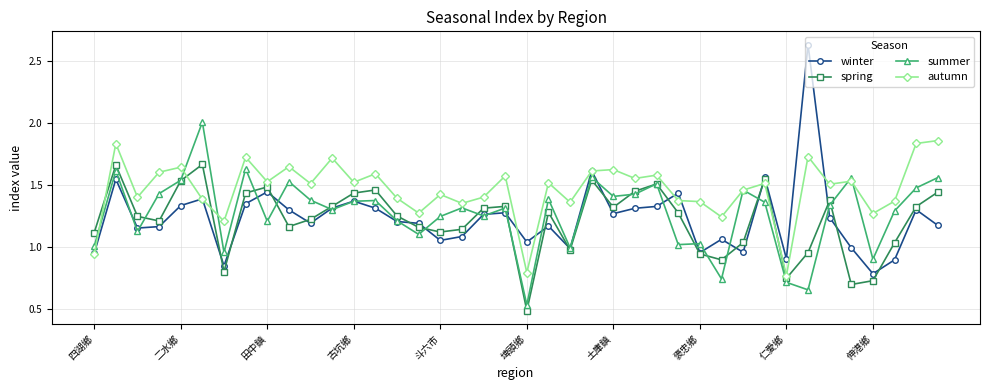

Which series has the largest total across all categories?

autumn